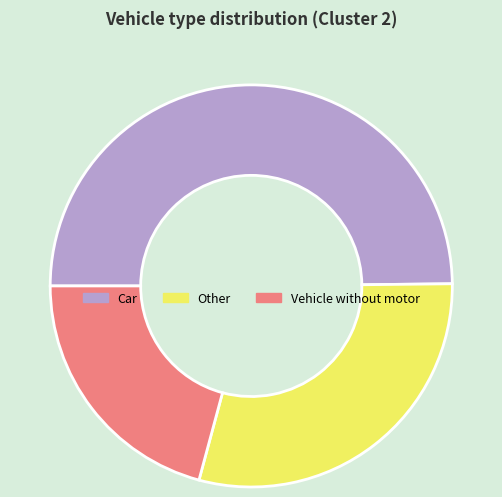

True or false: Car accounts for 38% of the total.

False